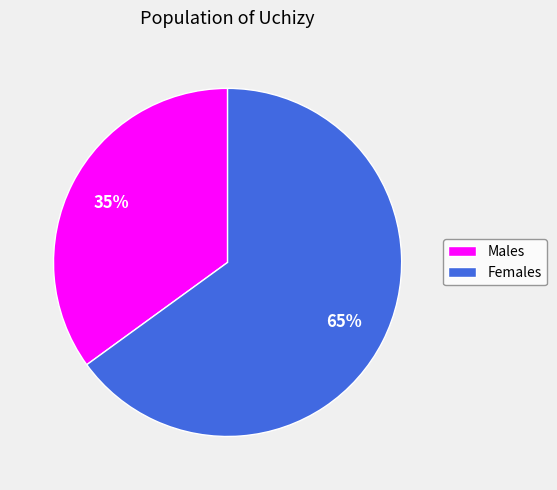

True or false: Females accounts for 57% of the total.

False